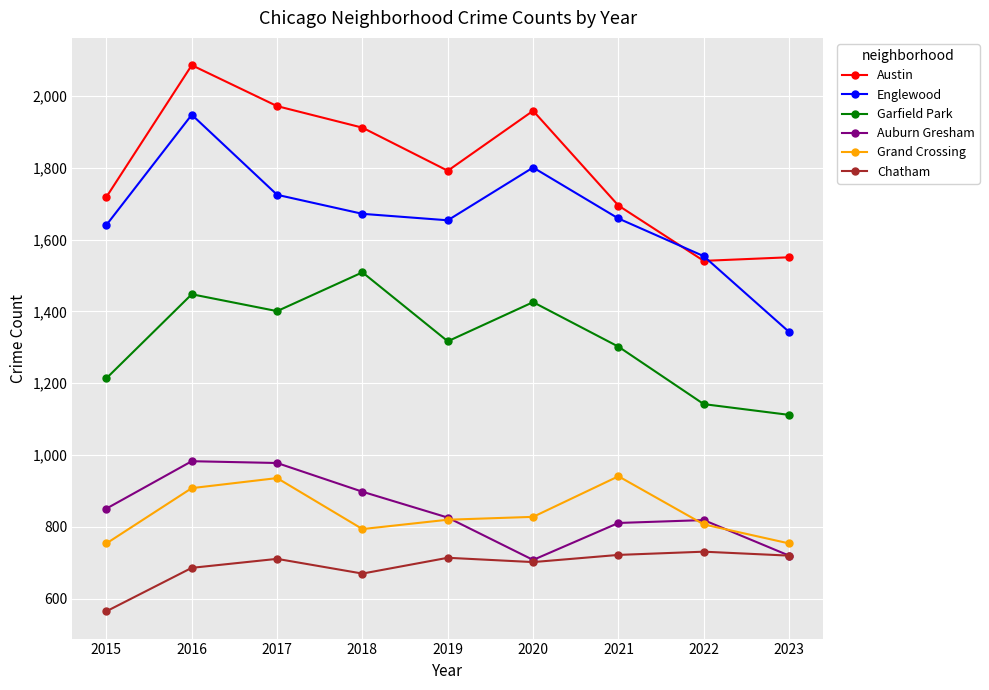

True or false: Garfield Park and Austin cross at least once.

False